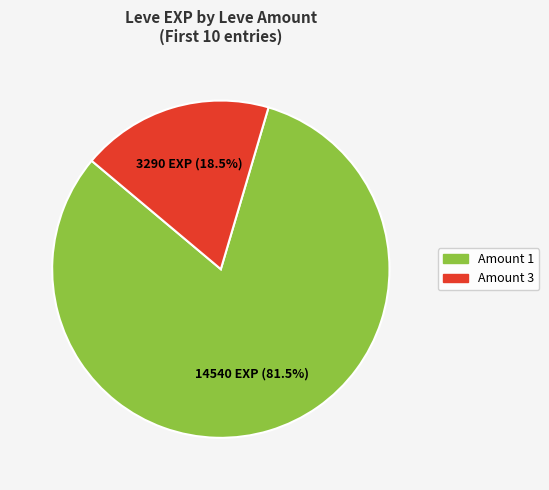

Approximately how many times larger is the value at Amount 1 compared to Amount 3?

4.4